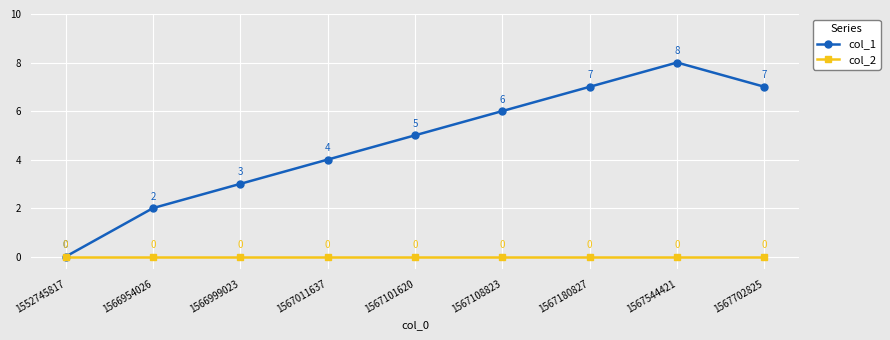

Is the value of col_1 at 1567702825 greater than the value of col_2 at 1566999023?

Yes